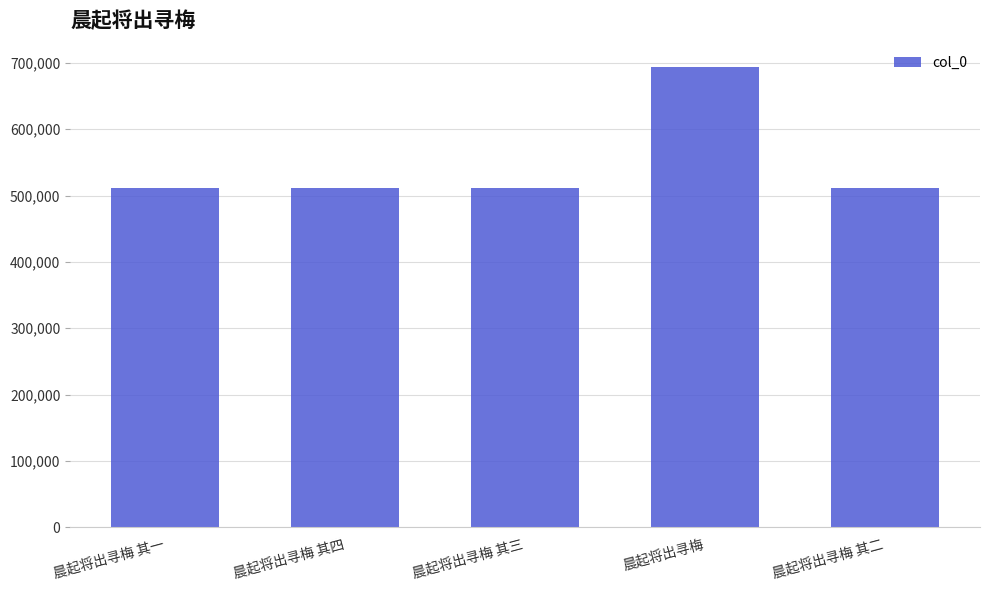

What is the smallest value displayed?

510992